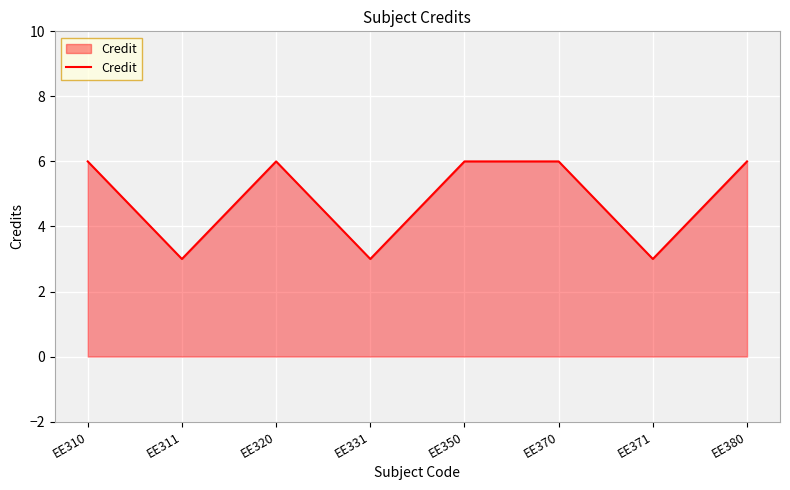

Count the number of categories in the chart.

8